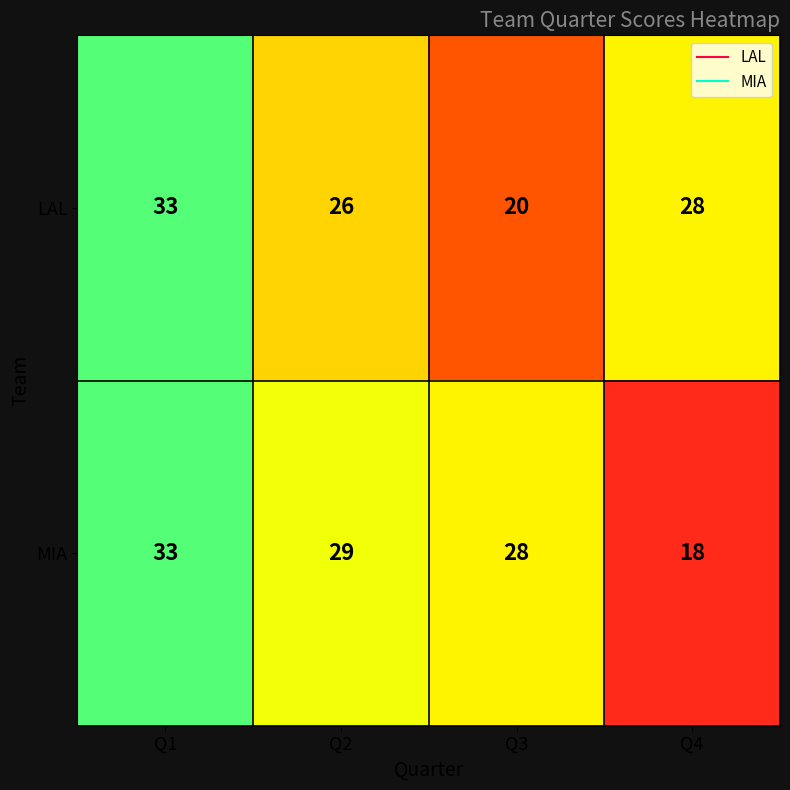

Between Q2 and Q4, which series saw the biggest shift?

MIA